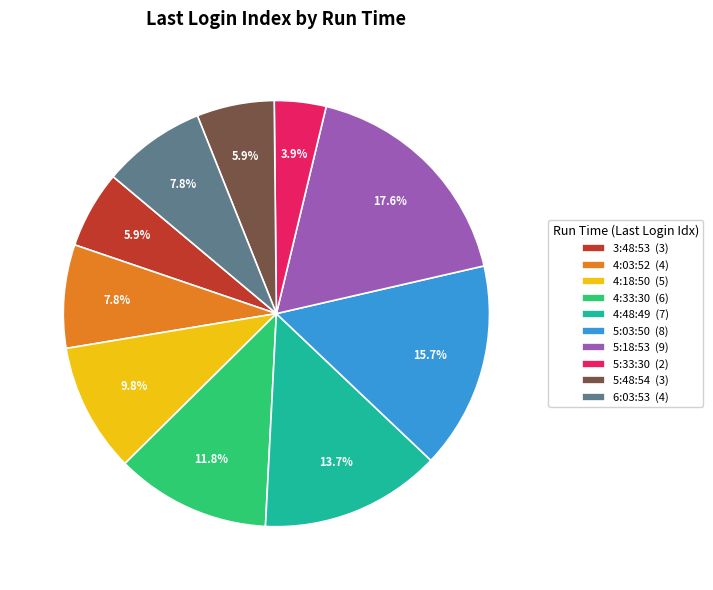

Is it true that 4:18:50 is 10% of the pie?

True